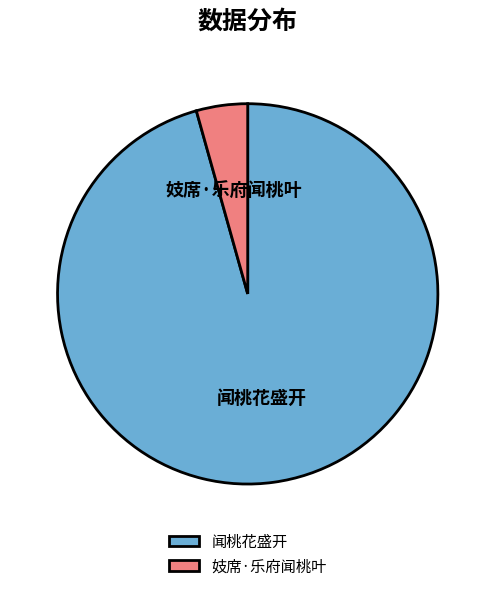

True or false: 妓席·乐府闻桃叶 accounts for 4% of the total.

True